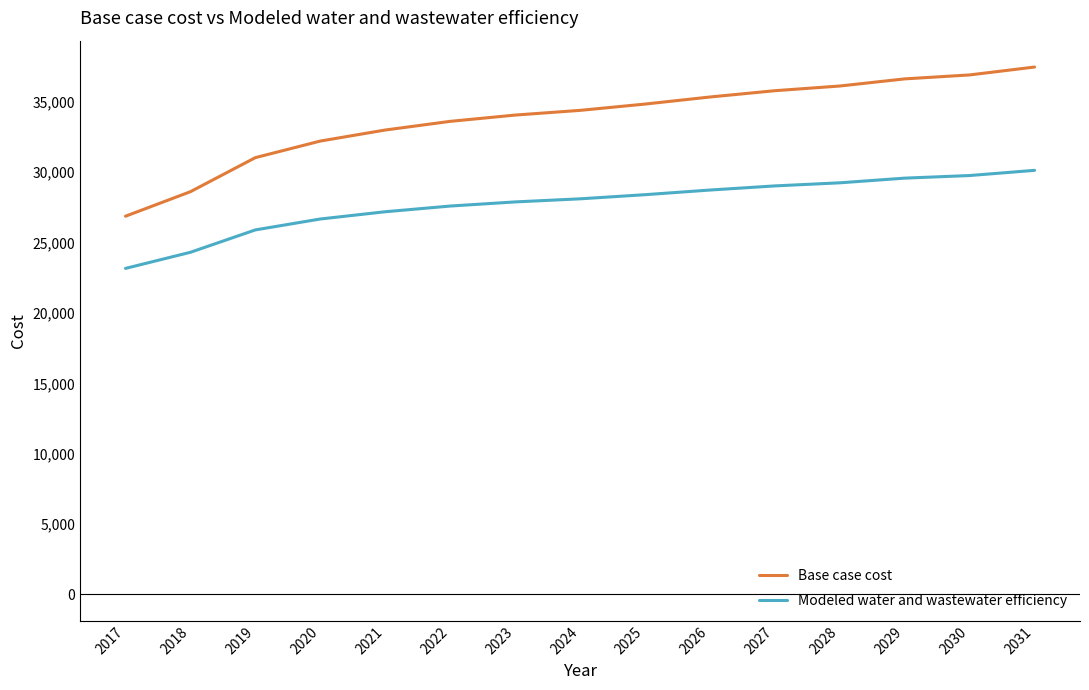

The value of Base case cost at 2031 is 48943.0. True or false?

False